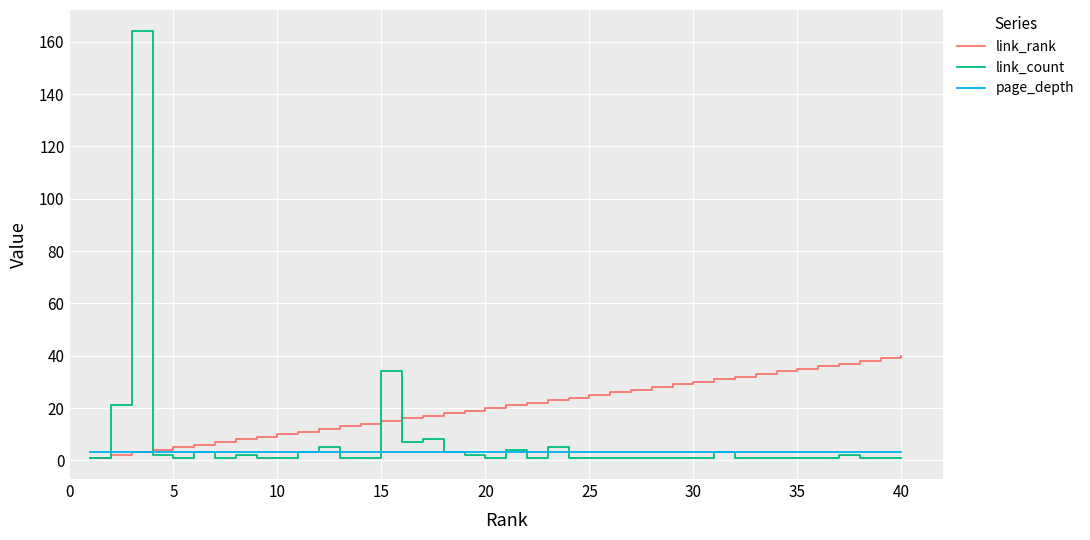

Which series has the widest spread of values?

link_count